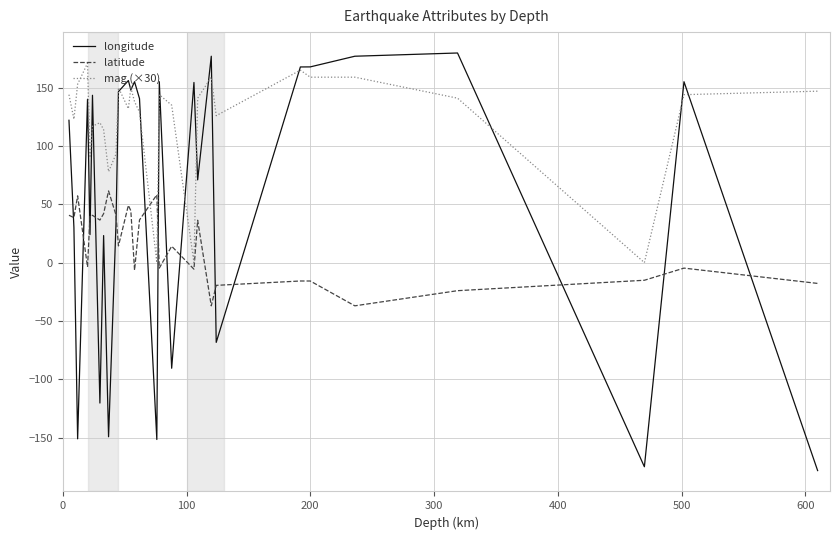

How many distinct data groups are displayed?

3